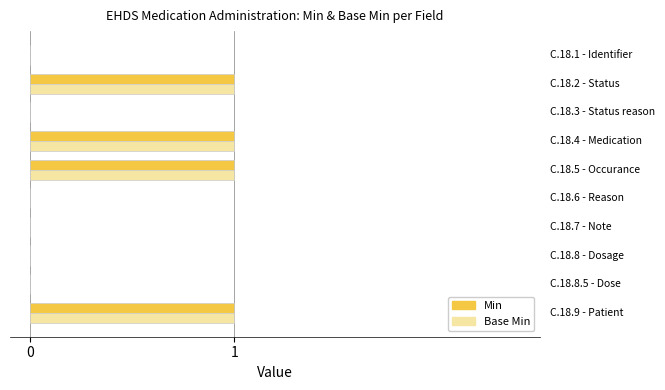

What is the sum of all Min values?

4